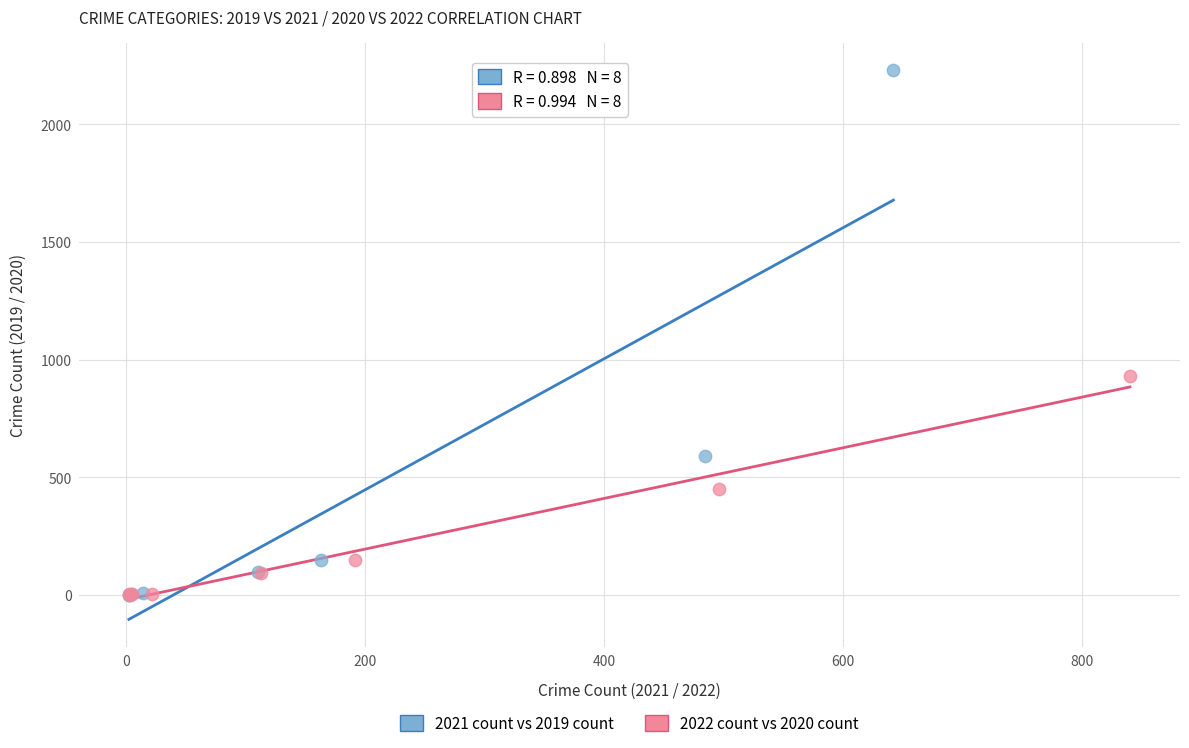

What are all the series names shown in the legend?

2021 count vs 2019 count, 2022 count vs 2020 count